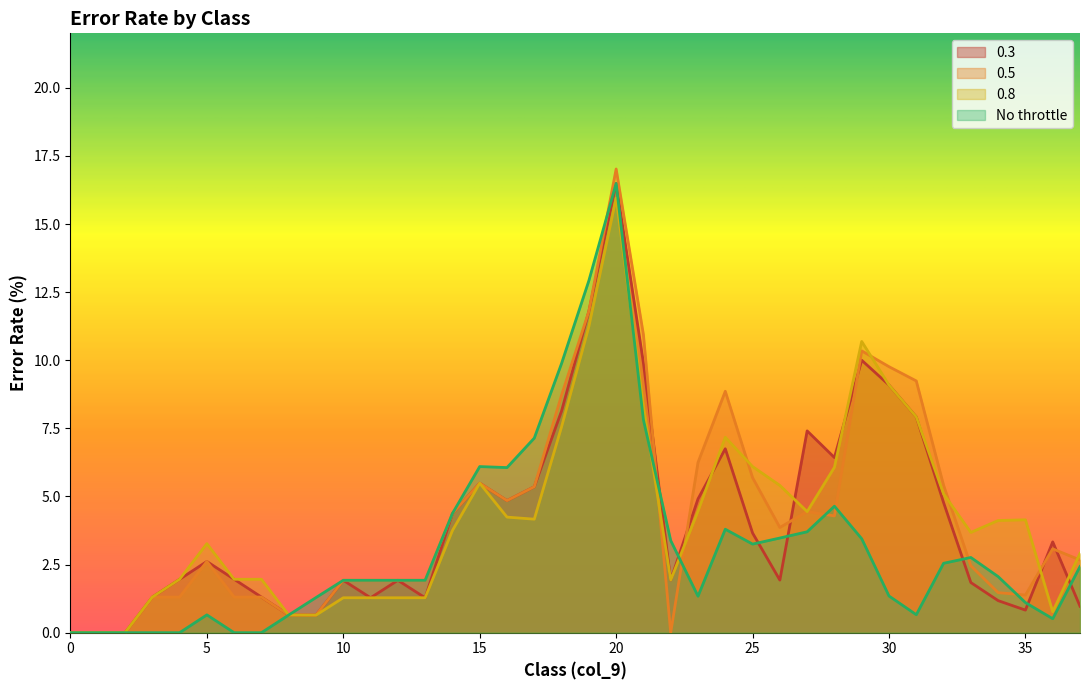

What is the maximum value shown in the chart?

17.0